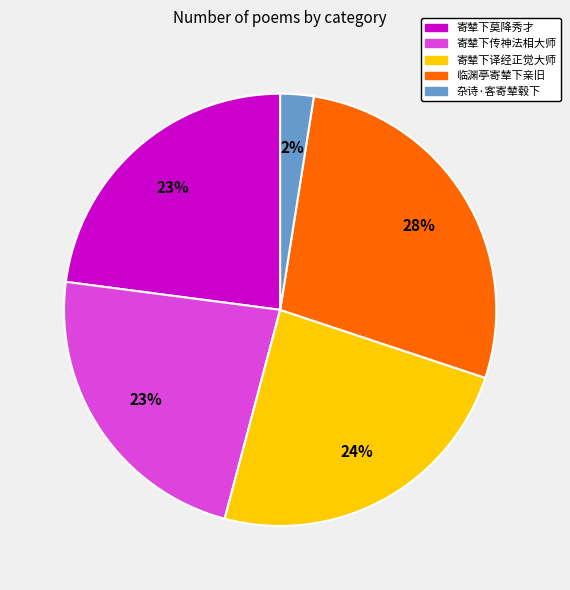

Is there a majority slice in this chart?

No